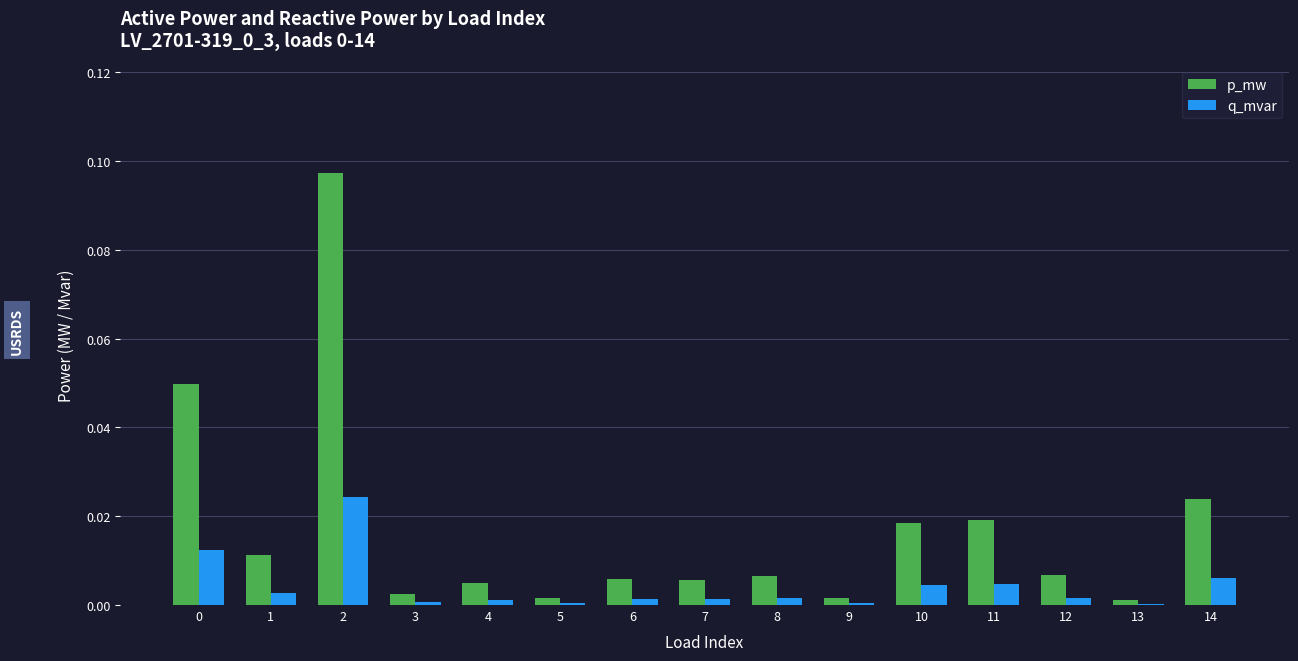

The value of q_mvar at 5 is 0.0. True or false?

True